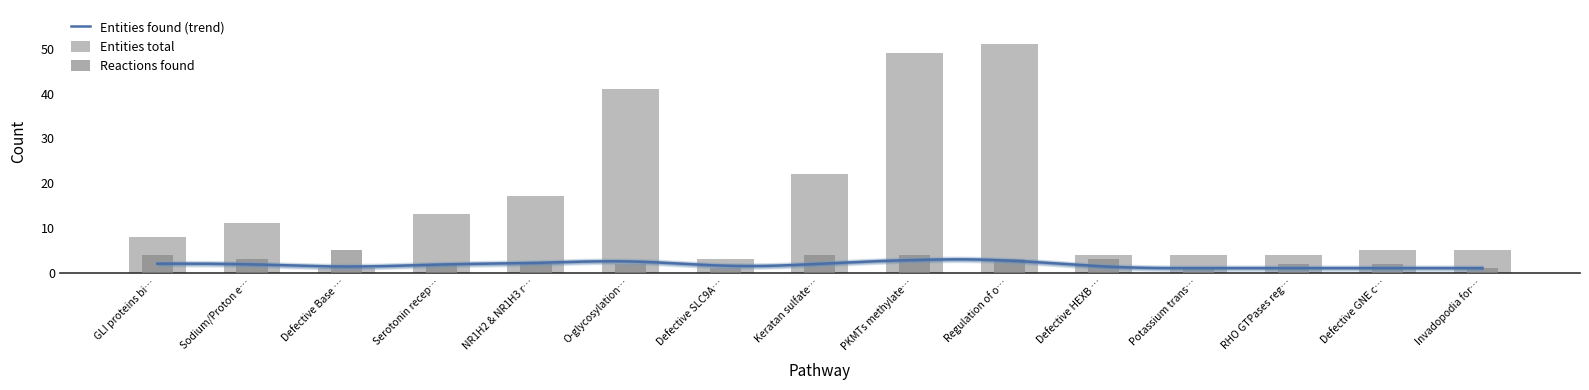

How many bars are there in total?

30